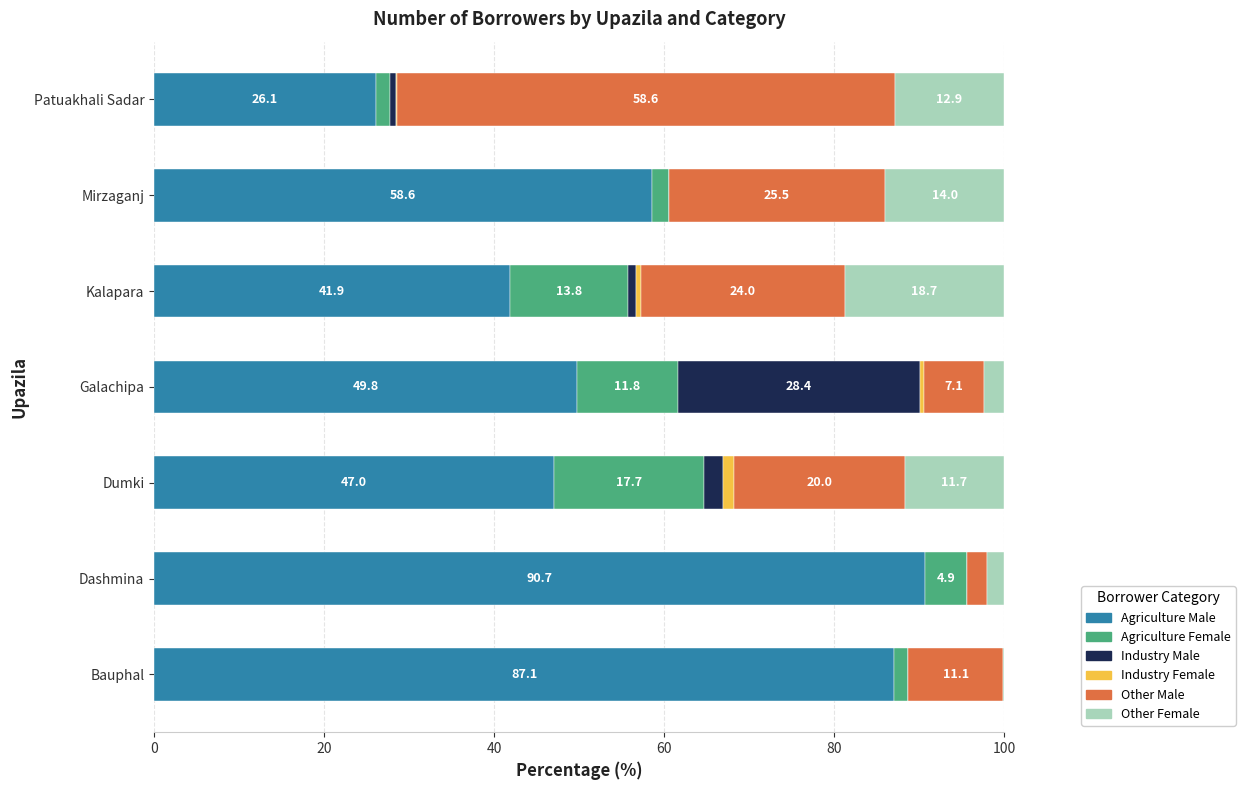

The value of Agriculture Male at Bauphal is 52.7. True or false?

False